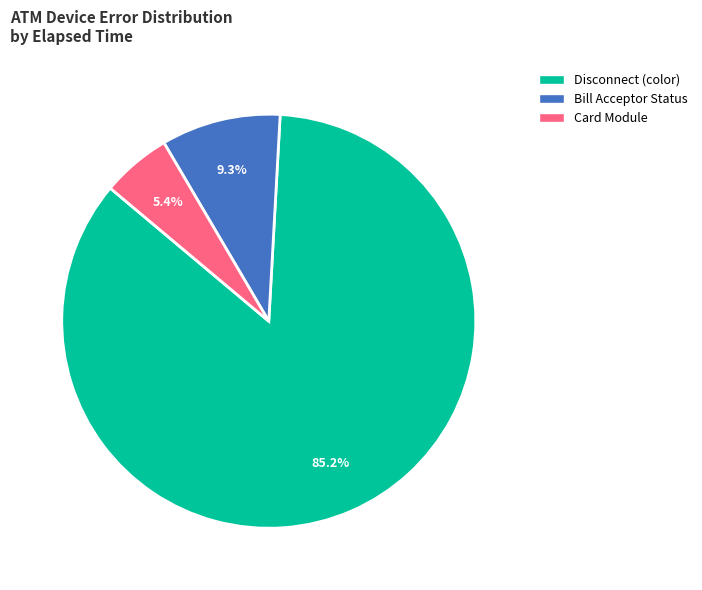

Is there a majority slice in this chart?

Yes